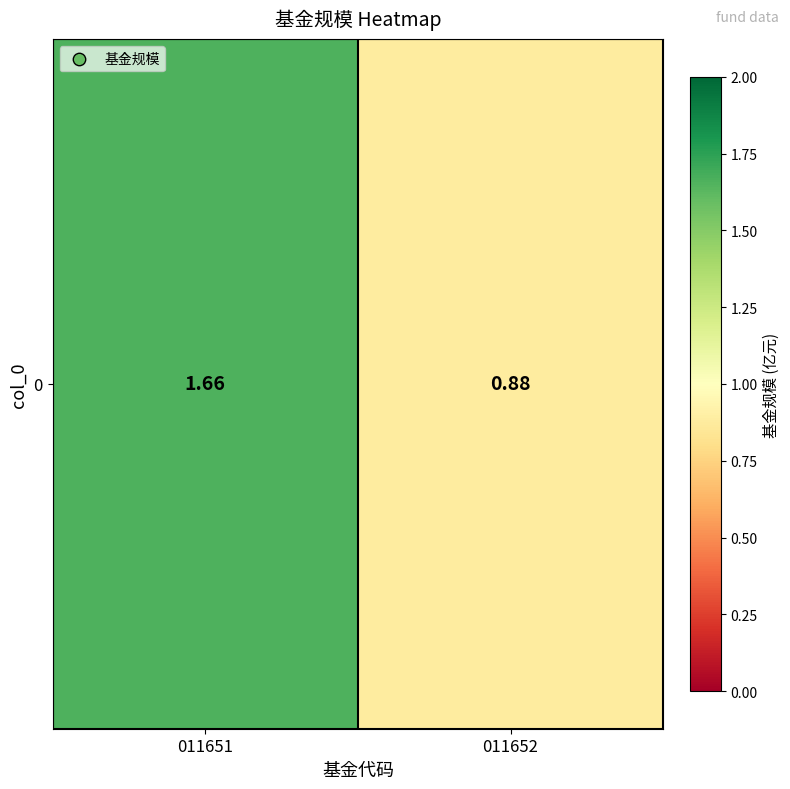

Reading right to left, extract all data points from this chart.

0.9	1.7